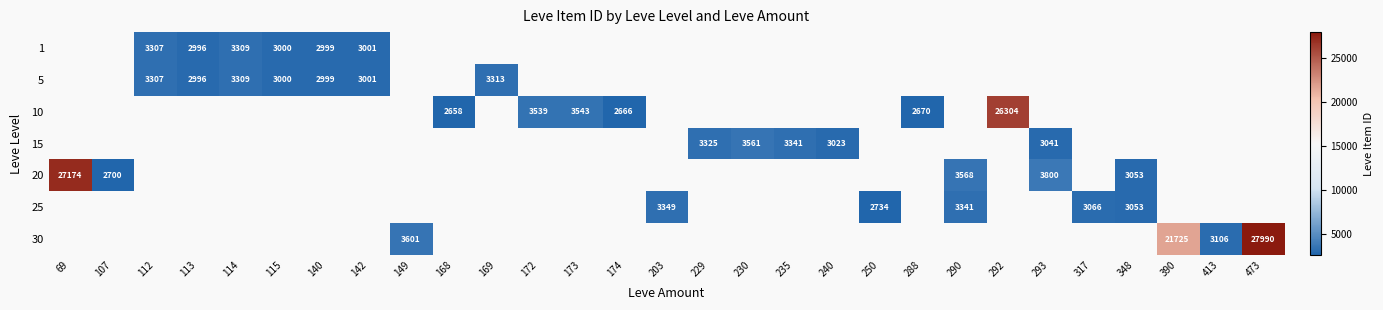

How many series are shown in this chart?

7